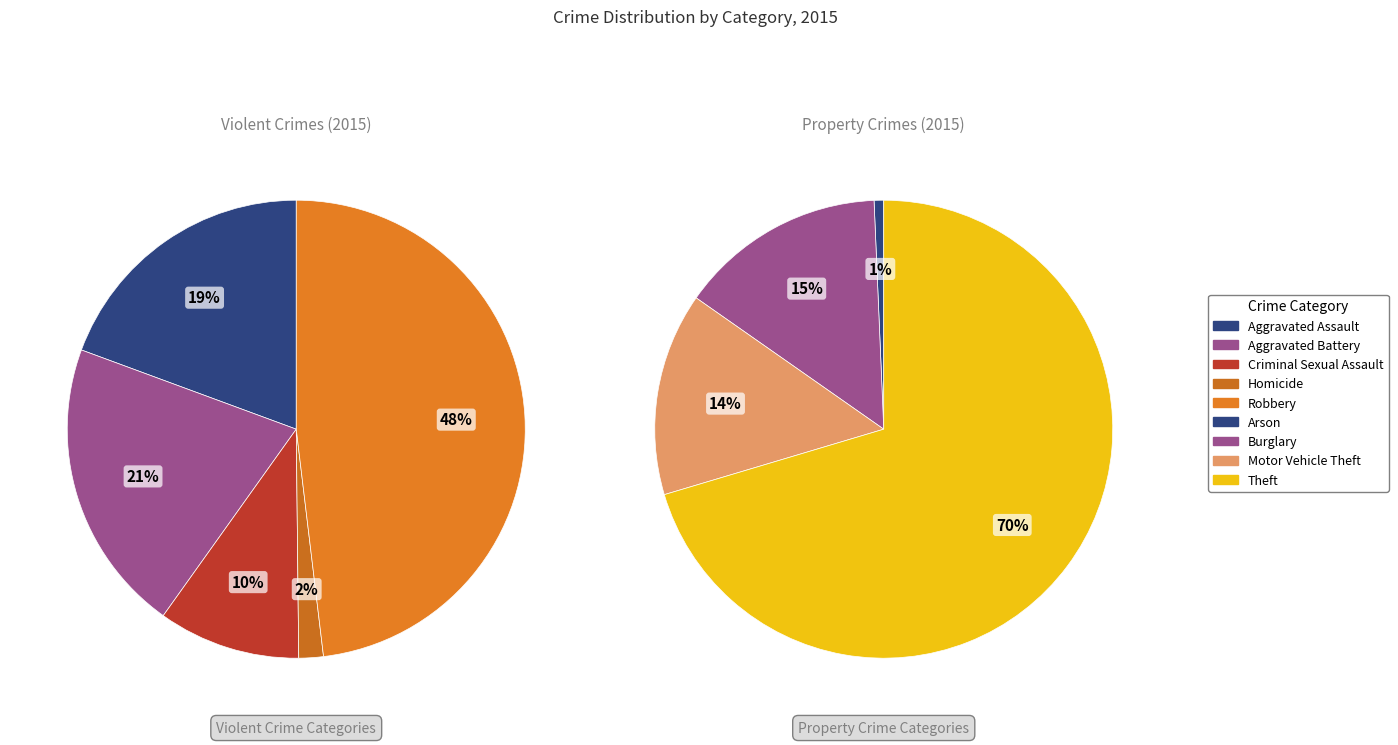

Is it true that Burglary is 26% of the pie?

False